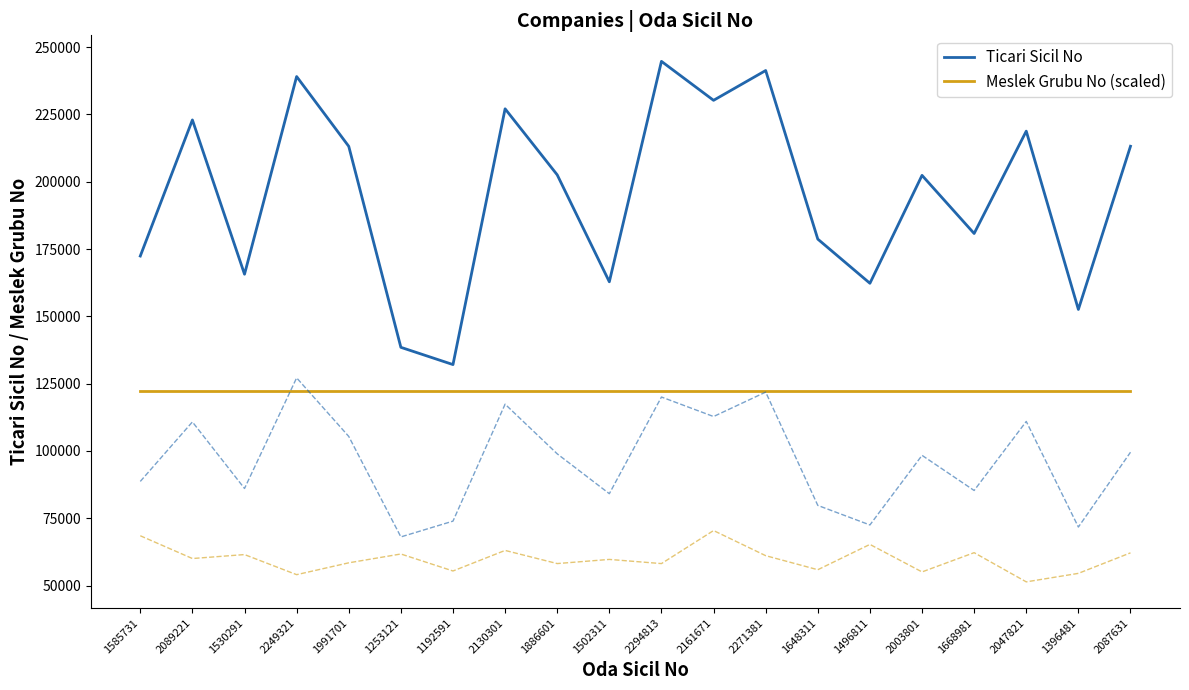

What are all the series names shown in the legend?

Ticari Sicil No, Meslek Grubu No (scaled)